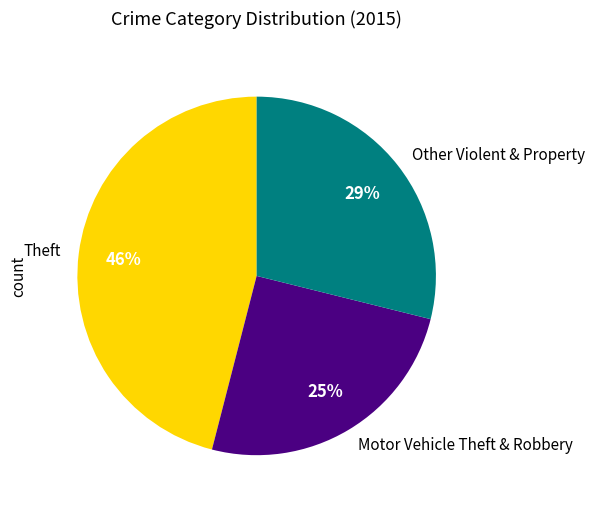

How many segments does this pie chart have?

3